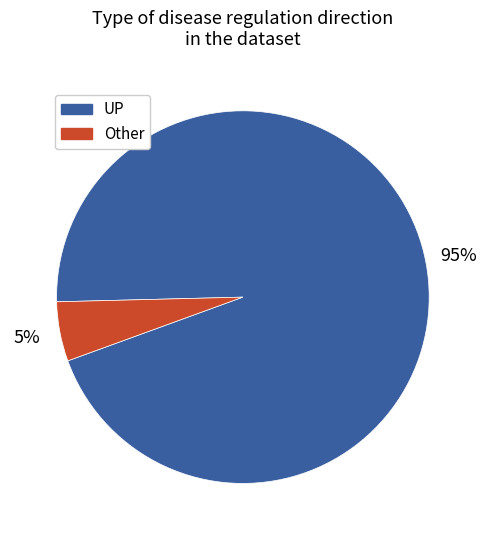

To the nearest percent, what portion does Other represent?

5%